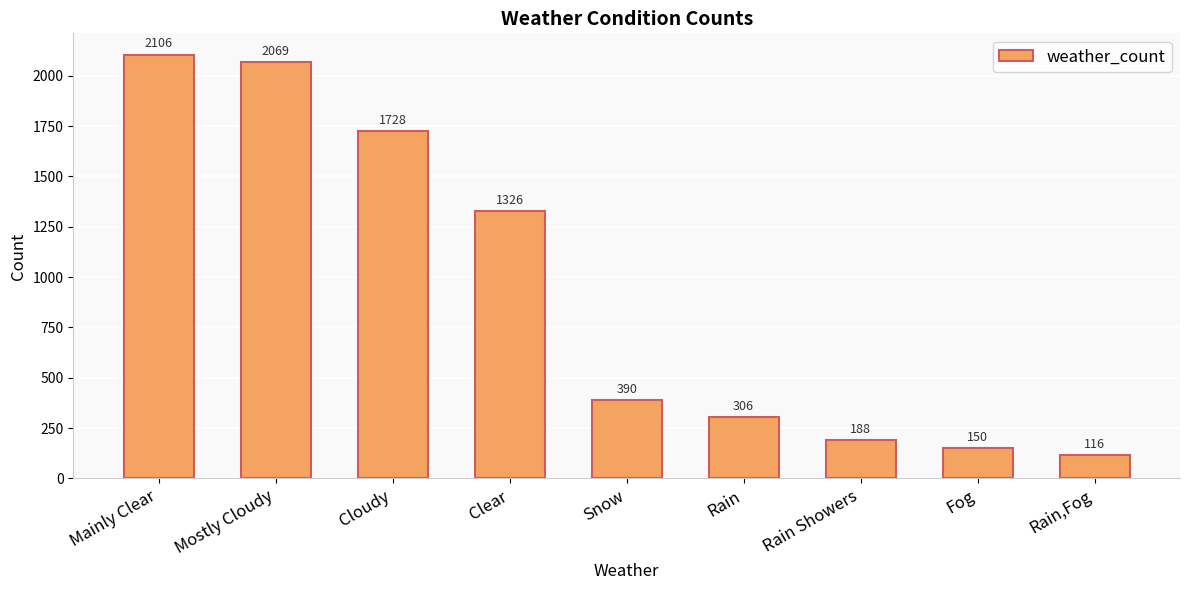

What is the ratio of the value at Clear to the value at Mostly Cloudy?

0.6